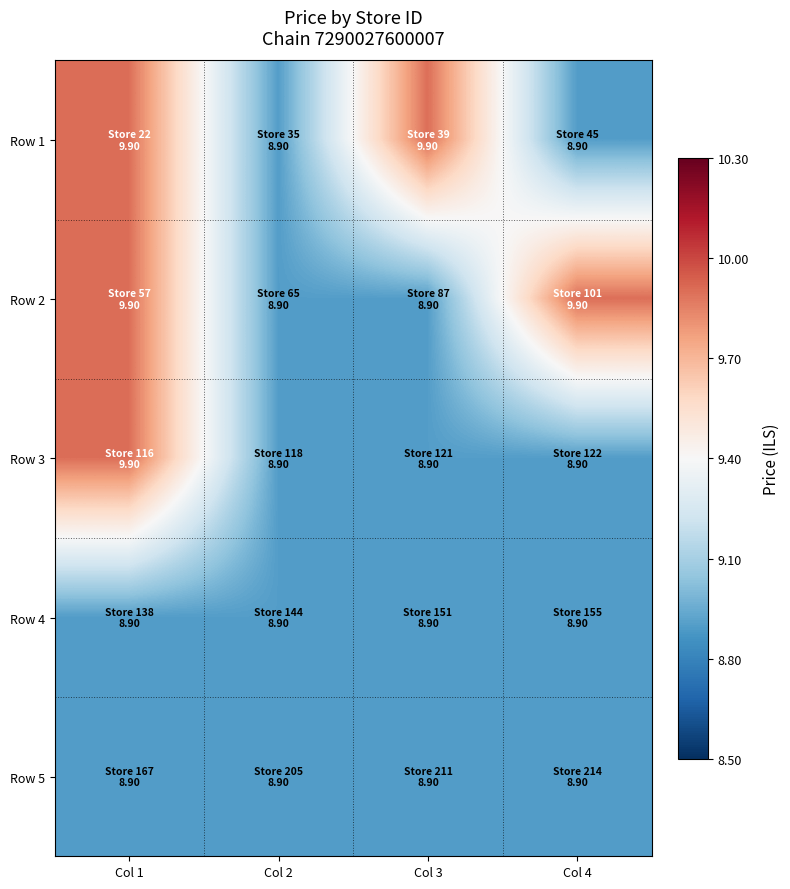

Which series changed the most between Col 1 and Col 3?

Row 2